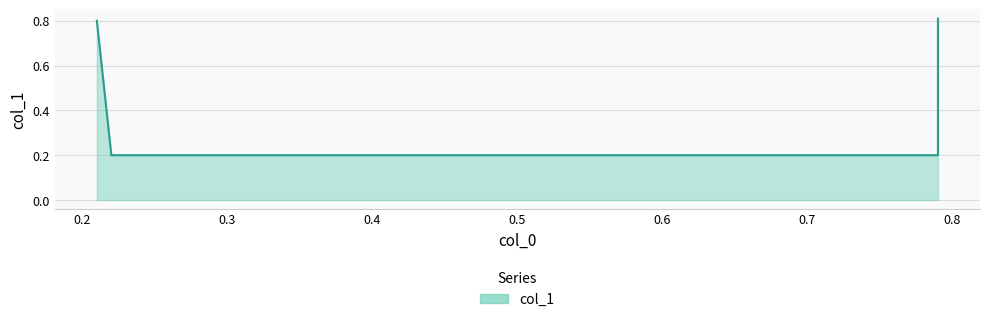

Reading right to left, transcribe all the data shown in this chart.

0.79=0.8	0.79=0.2	0.22=0.2	0.21=0.8